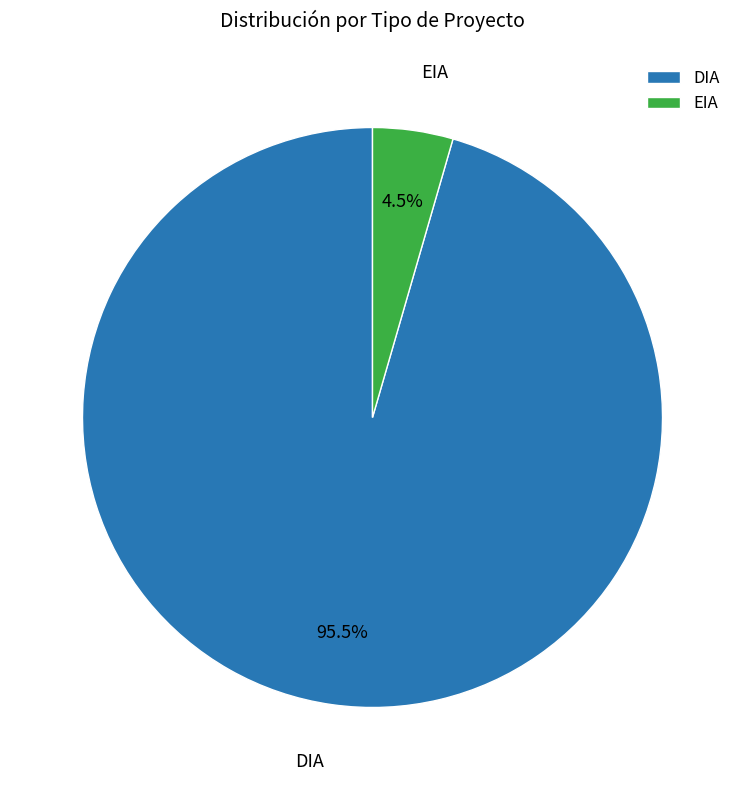

Rank the categories by value from lowest to highest.

EIA, DIA